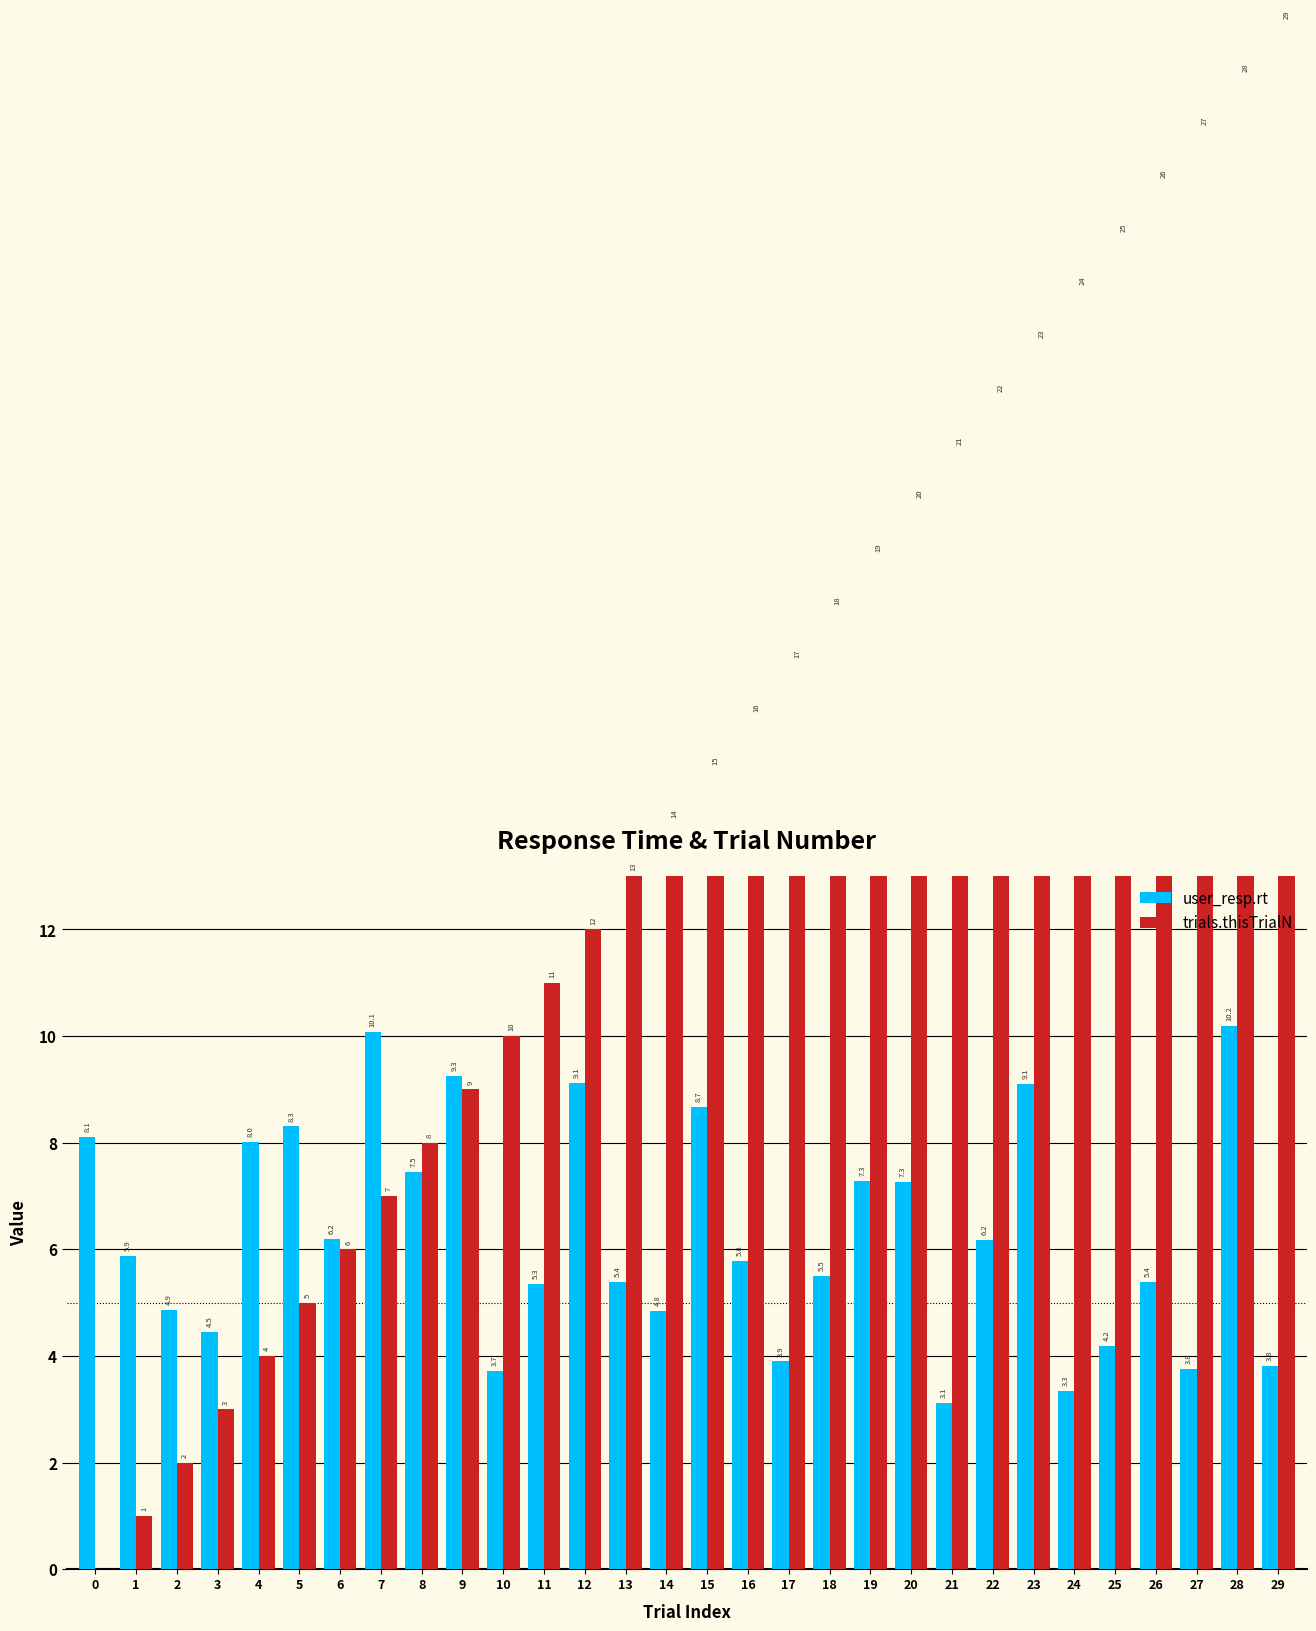

List the labels in order of user_resp.rt value, largest first.

28, 7, 9, 12, 23, 15, 5, 0, 4, 8, 19, 20, 6, 22, 1, 16, 18, 13, 26, 11, 2, 14, 3, 25, 17, 29, 27, 10, 24, 21